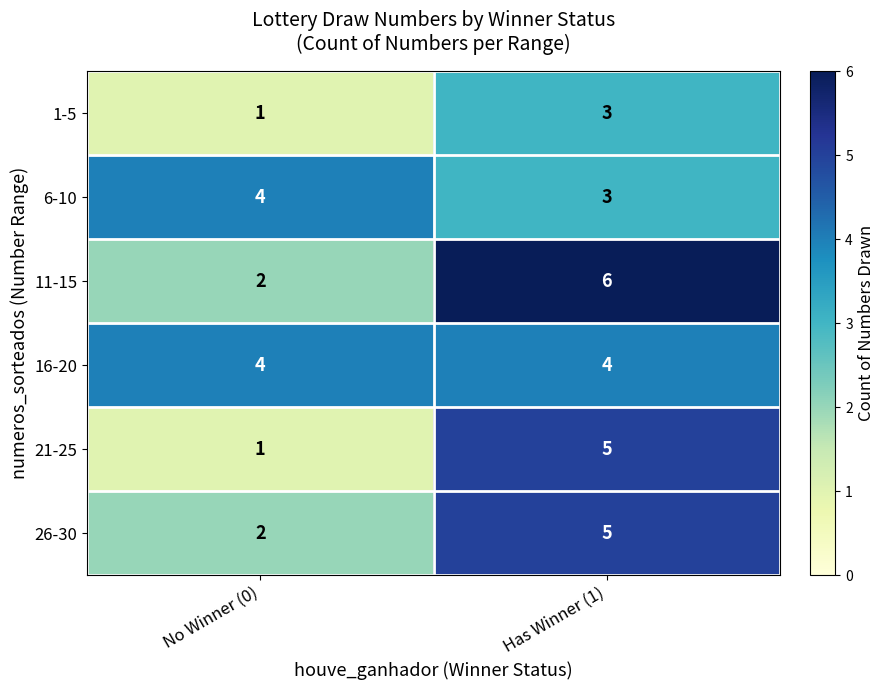

What is the approximate value of 6-10 at No Winner (0)?

4